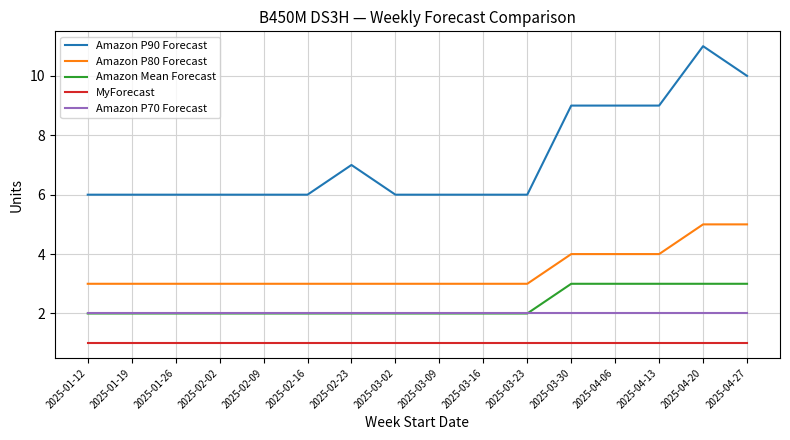

How many lines are shown in the chart?

5